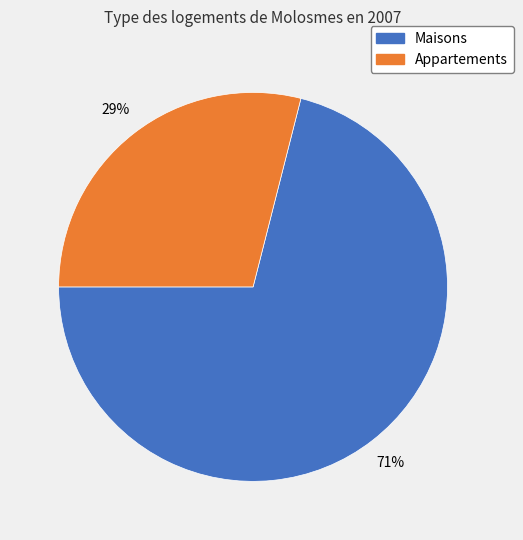

To the nearest percent, what is the average slice percentage?

50%